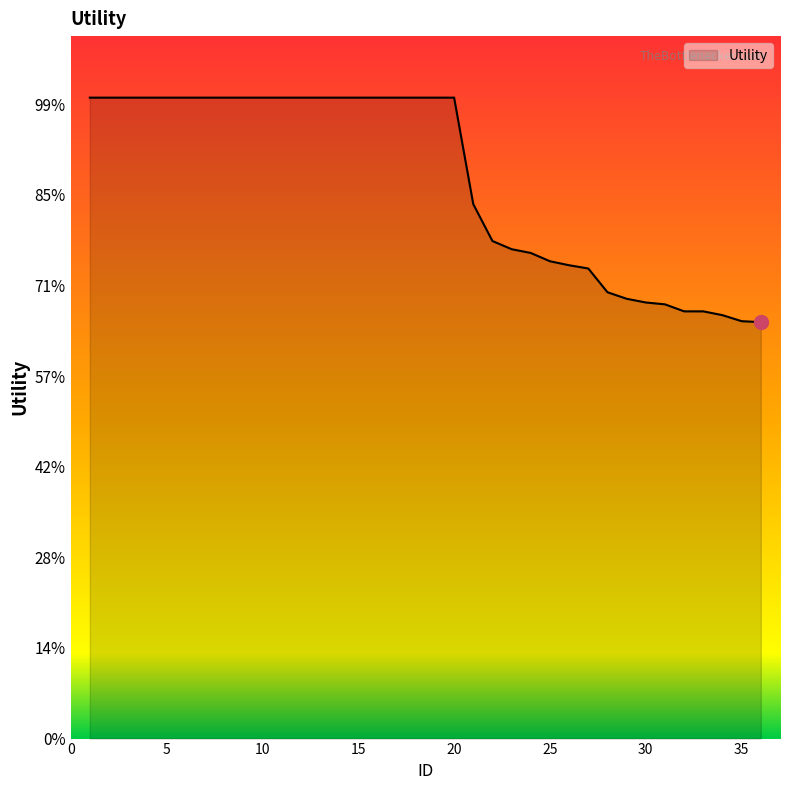

List the labels in order of value, largest first.

1, 2, 3, 4, 5, 6, 7, 8, 9, 10, 11, 12, 13, 14, 15, 16, 17, 18, 19, 20, 21, 22, 23, 24, 25, 26, 27, 28, 29, 30, 31, 32, 33, 34, 35, 36